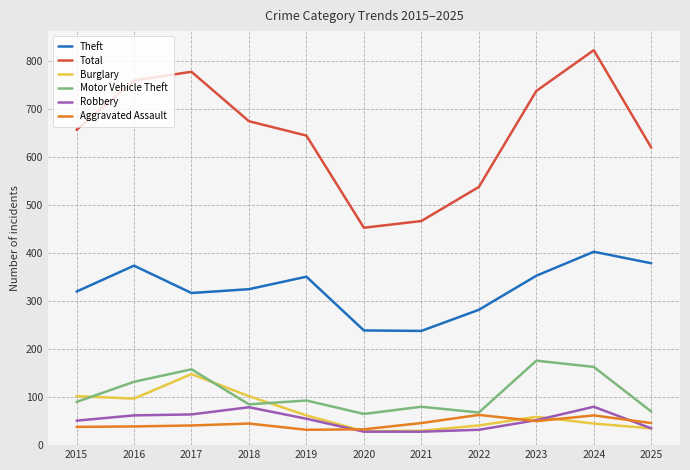

In Motor Vehicle Theft, how many points are lower than both neighbors (excluding endpoints)?

3